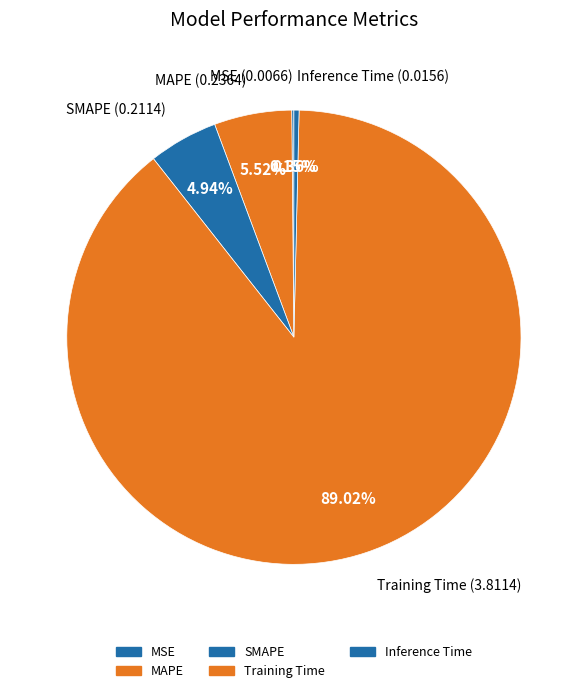

To the nearest percent, what is the average slice percentage?

20%